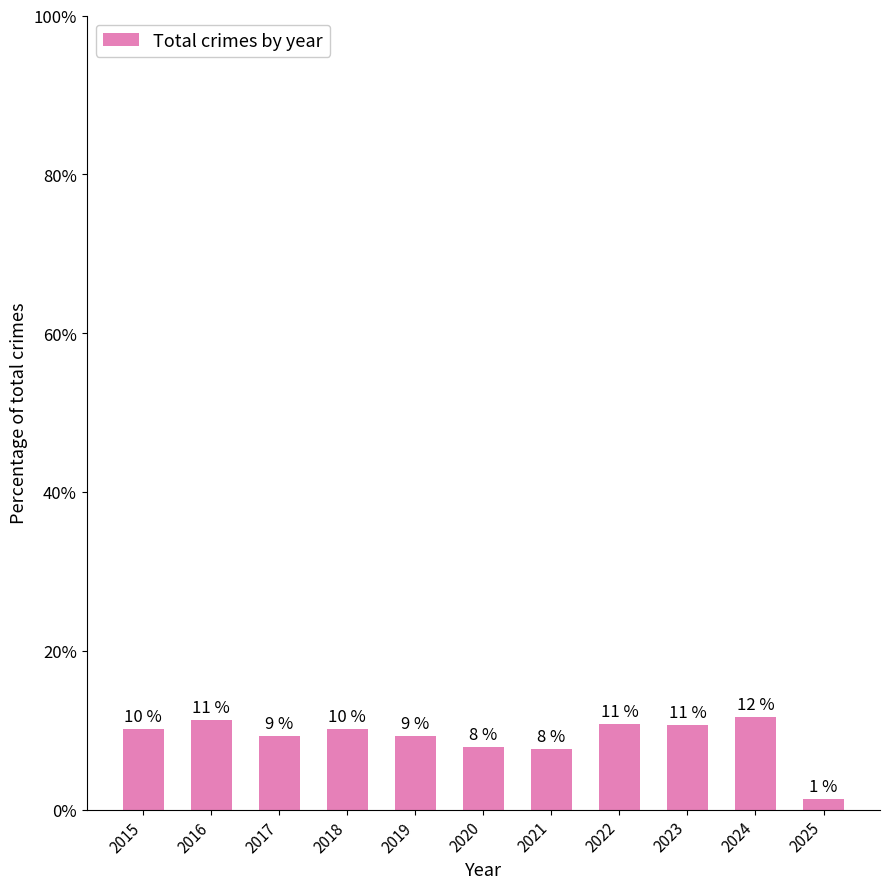

Reading left to right, list all the values displayed in this chart.

10.1	11.3	9.2	10.2	9.3	7.9	7.6	10.8	10.7	11.7	1.3